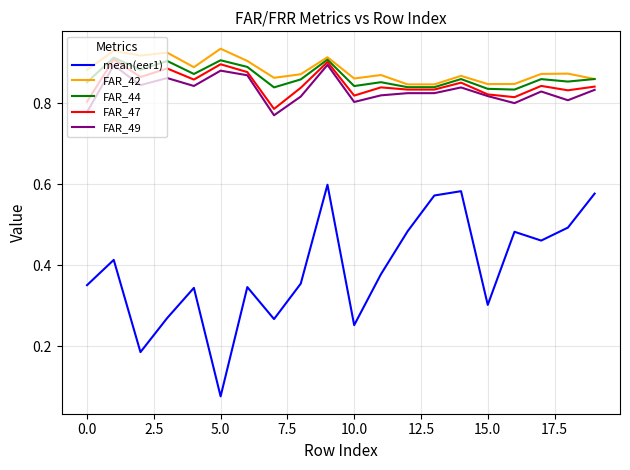

True or false: mean(eer1) and FAR_49 intersect in this chart.

False